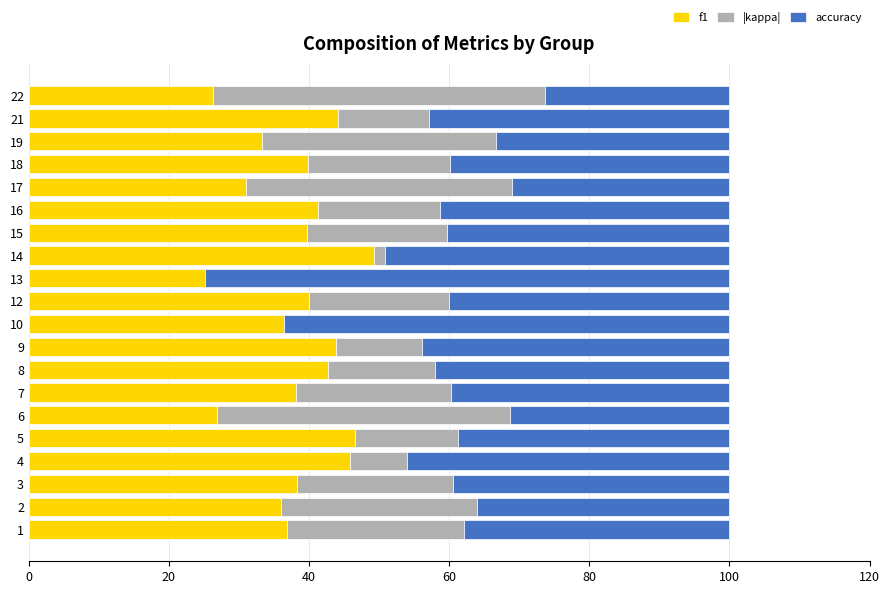

True or false: f1 has a value of 63.8 at 18.

False